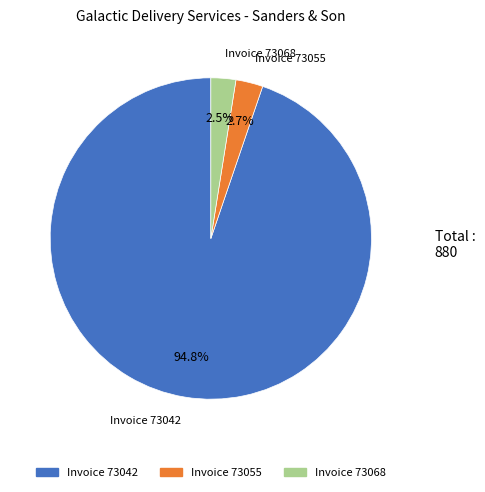

Does any single category account for the majority?

Yes